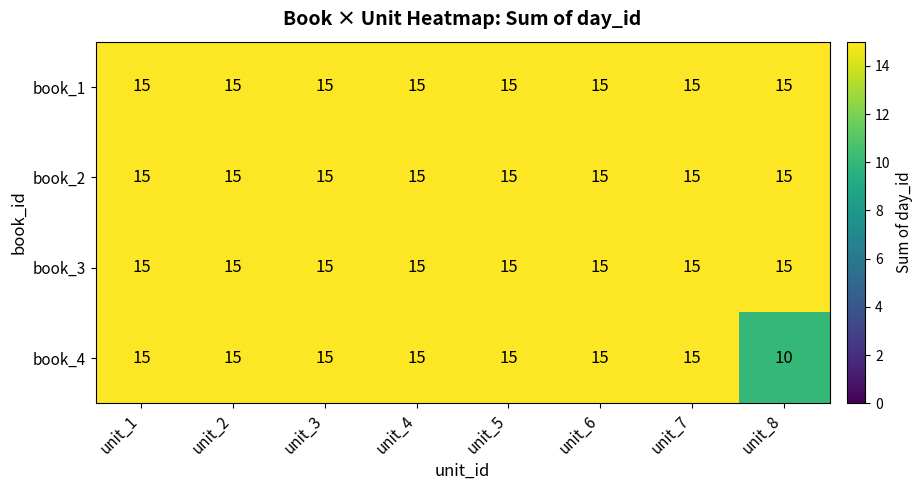

How many categories are shown in the chart?

8